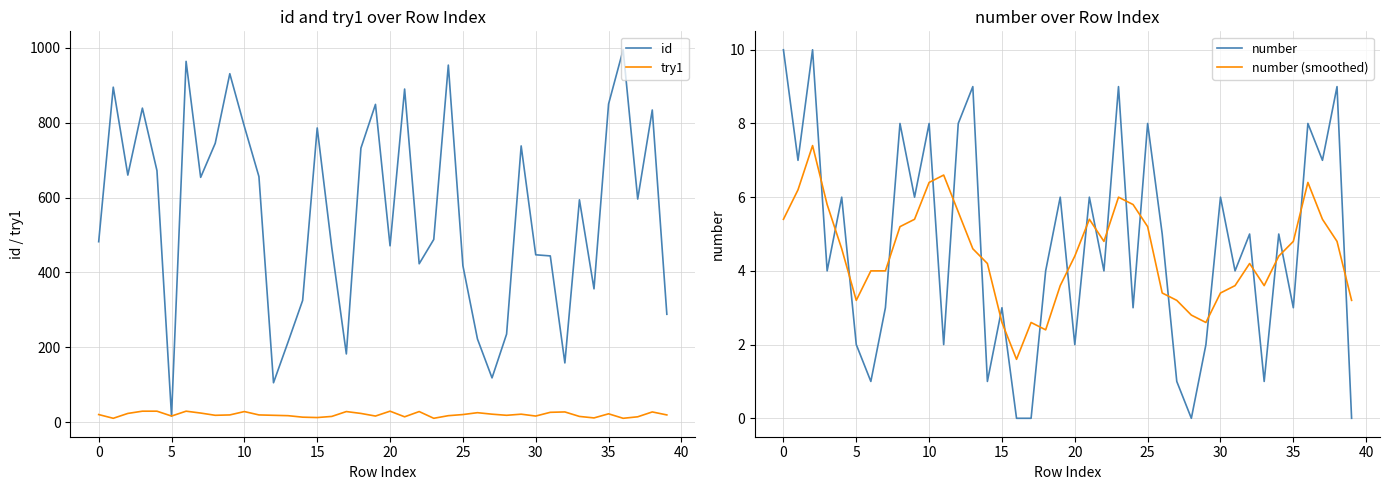

Reading left to right, transcribe all the data shown in this chart.

id: 482.0	895.0	660.0	839.0	672.0	16.0	964.0	654.0	745.0	931.0	790.0	656.0	105.0	214.0	325.0	786.0	466.0	182.0	732.0	849.0	471.0	890.0	423.0	488.0	954.0	418.0	222.0	118.0	235.0	738.0	447.0	444.0	158.0	594.0	356.0	850.0	995.0	596.0	834.0	288.0
try1: 20.0	10.0	23.0	29.0	29.0	16.0	29.0	24.0	18.0	19.0	28.0	19.0	18.0	17.0	13.0	12.0	15.0	28.0	23.0	16.0	29.0	14.0	28.0	10.0	17.0	20.0	25.0	21.0	18.0	21.0	16.0	26.0	27.0	15.0	11.0	22.0	10.0	14.0	27.0	19.0
number: 10.0	7.0	10.0	4.0	6.0	2.0	1.0	3.0	8.0	6.0	8.0	2.0	8.0	9.0	1.0	3.0	0.0	0.0	4.0	6.0	2.0	6.0	4.0	9.0	3.0	8.0	5.0	1.0	0.0	2.0	6.0	4.0	5.0	1.0	5.0	3.0	8.0	7.0	9.0	0.0
number (smoothed): 5.4	6.2	7.4	5.8	4.6	3.2	4.0	4.0	5.2	5.4	6.4	6.6	5.6	4.6	4.2	2.6	1.6	2.6	2.4	3.6	4.4	5.4	4.8	6.0	5.8	5.2	3.4	3.2	2.8	2.6	3.4	3.6	4.2	3.6	4.4	4.8	6.4	5.4	4.8	3.2